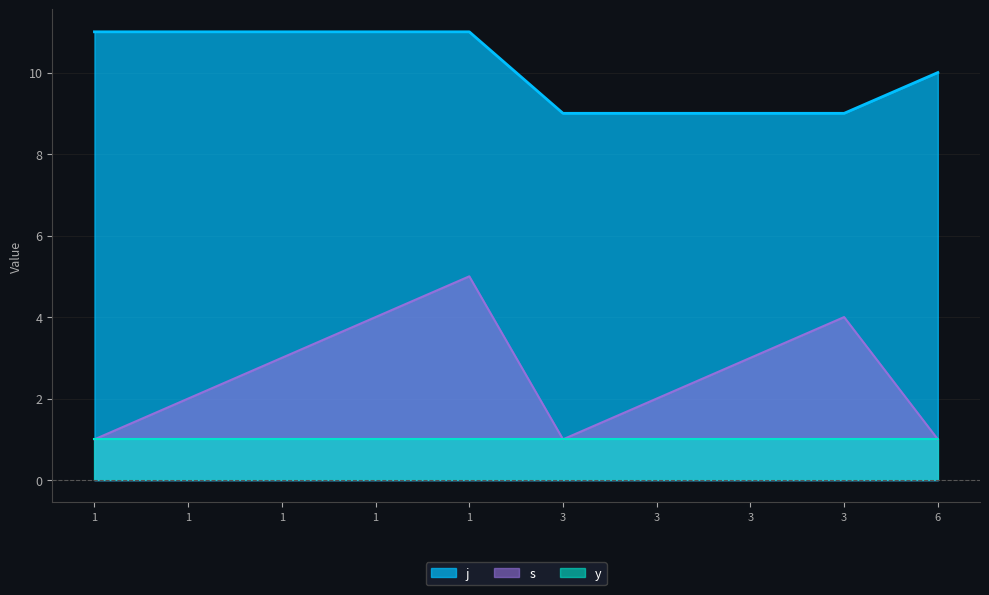

The value of s at 1 is 4. True or false?

True